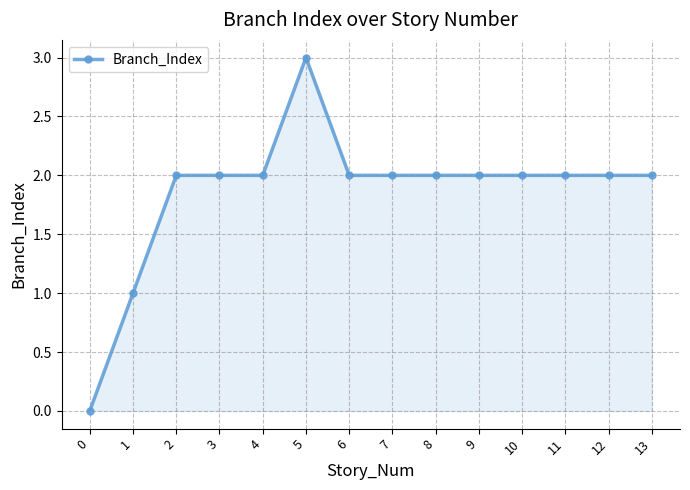

How many lines are shown in the chart?

1